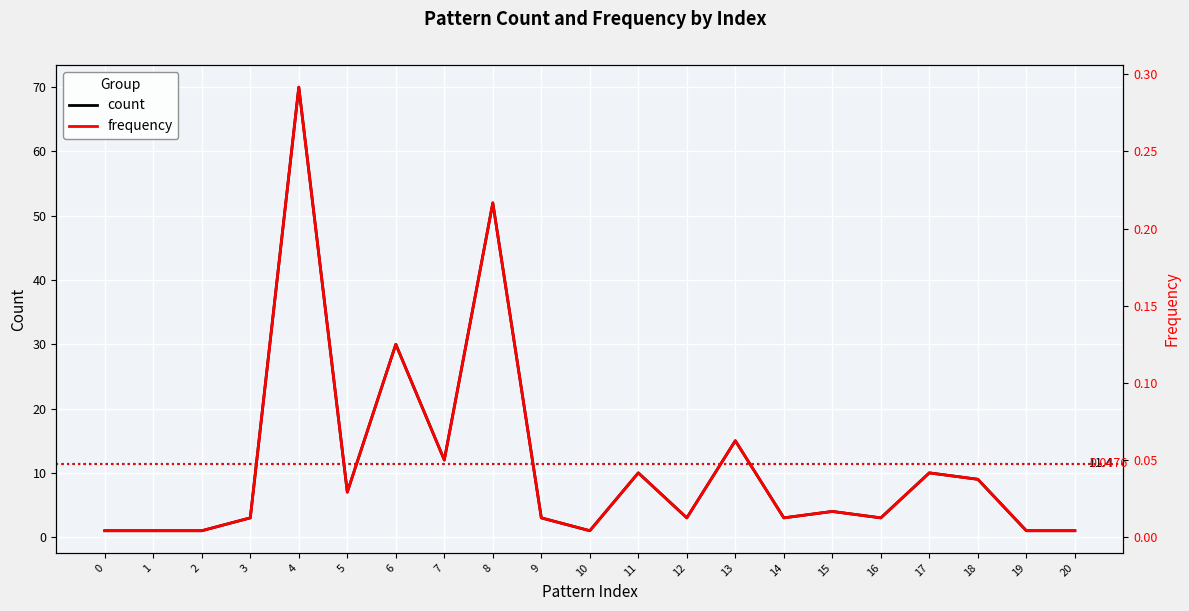

What is the value of the count point at the 11th from the left?

1.0